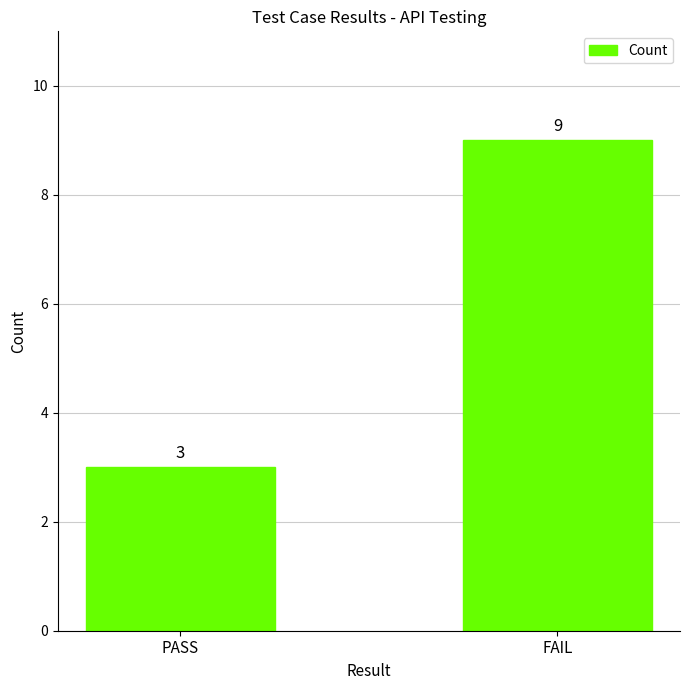

What position from the right is PASS?

2